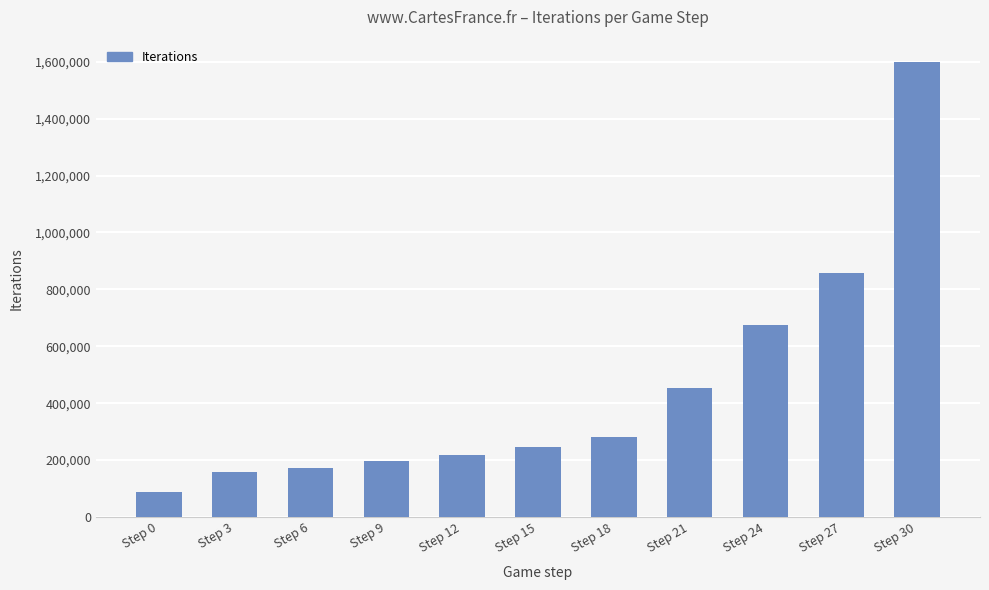

Does the chart contain any negative values?

No